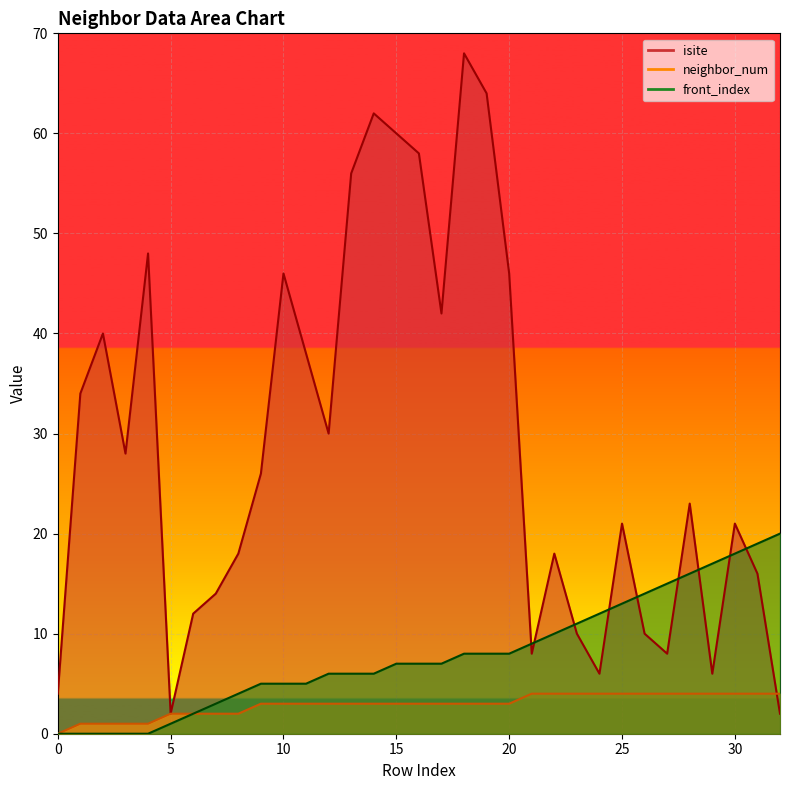

What is the average value of the isite series?

29